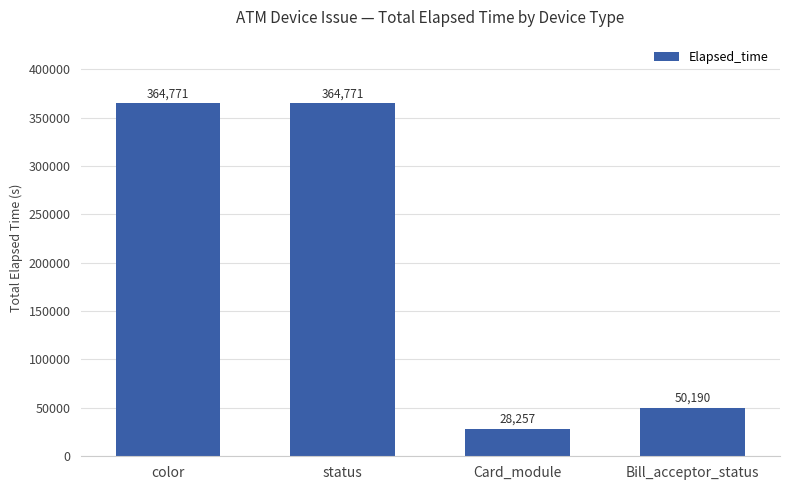

What is the greatest value displayed?

364771